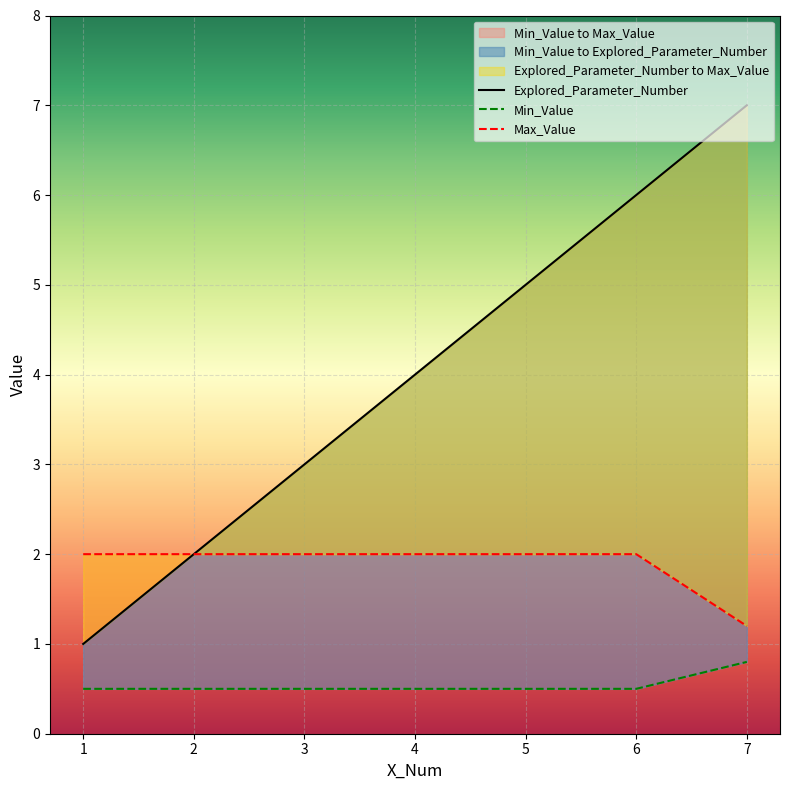

Which series has the largest range (max minus min)?

Explored_Parameter_Number